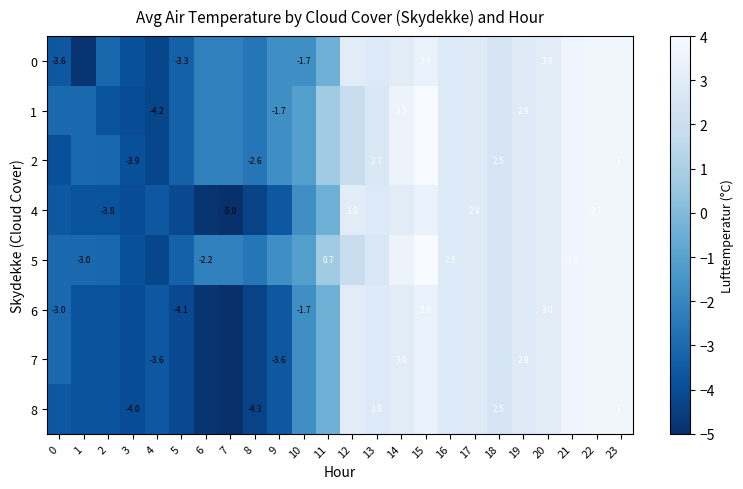

The value of 6 at 20 is 4.6. True or false?

False